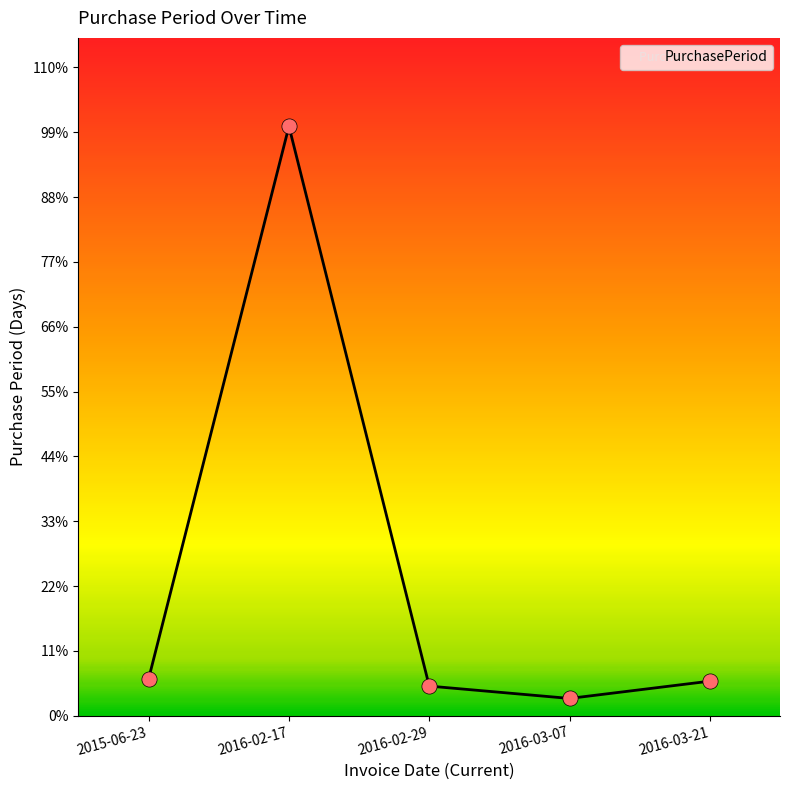

Between 2016-03-21 and 2015-06-23, which is larger?

2015-06-23